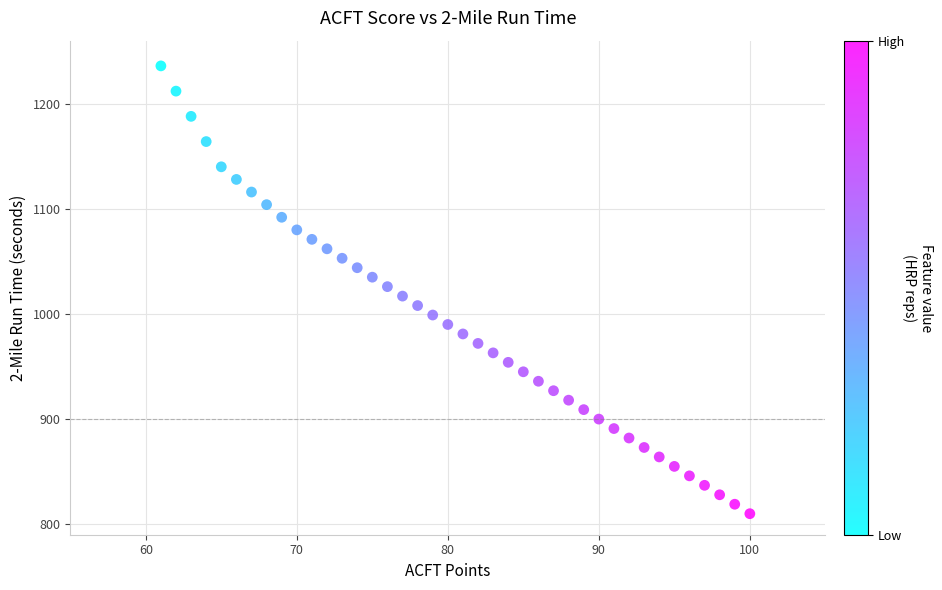

What is the range of X values (max minus min)?

39